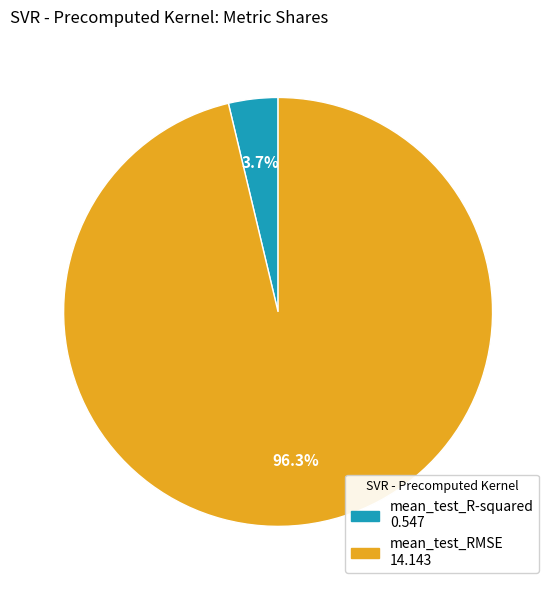

Is there any slice that represents more than half of the pie?

Yes